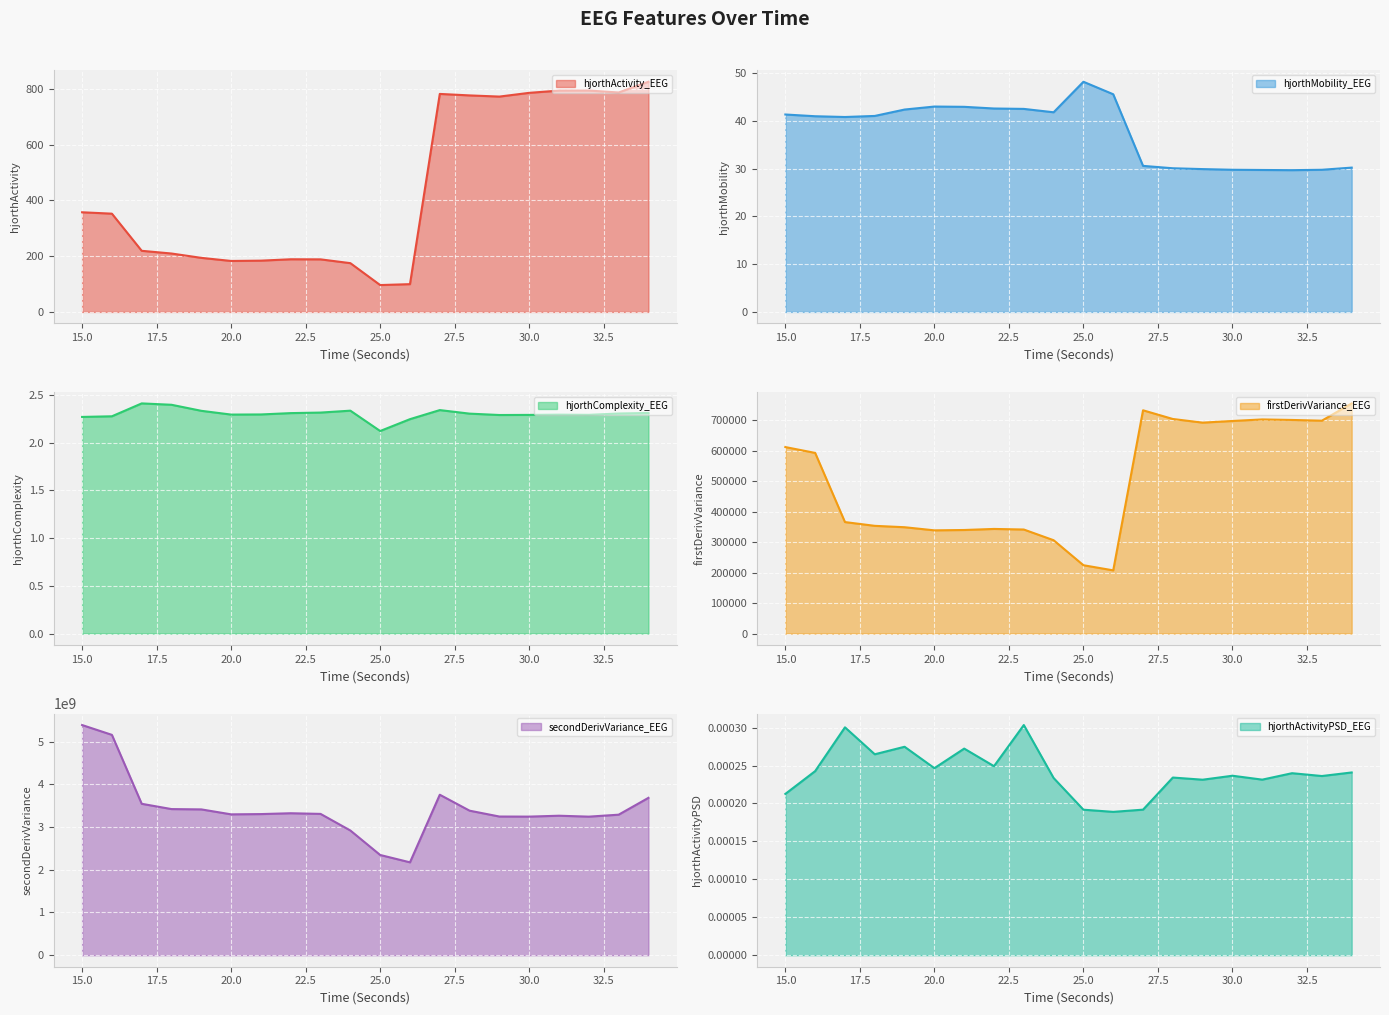

True or false: hjorthActivityPSD_EEG and hjorthComplexity_EEG intersect in this chart.

False